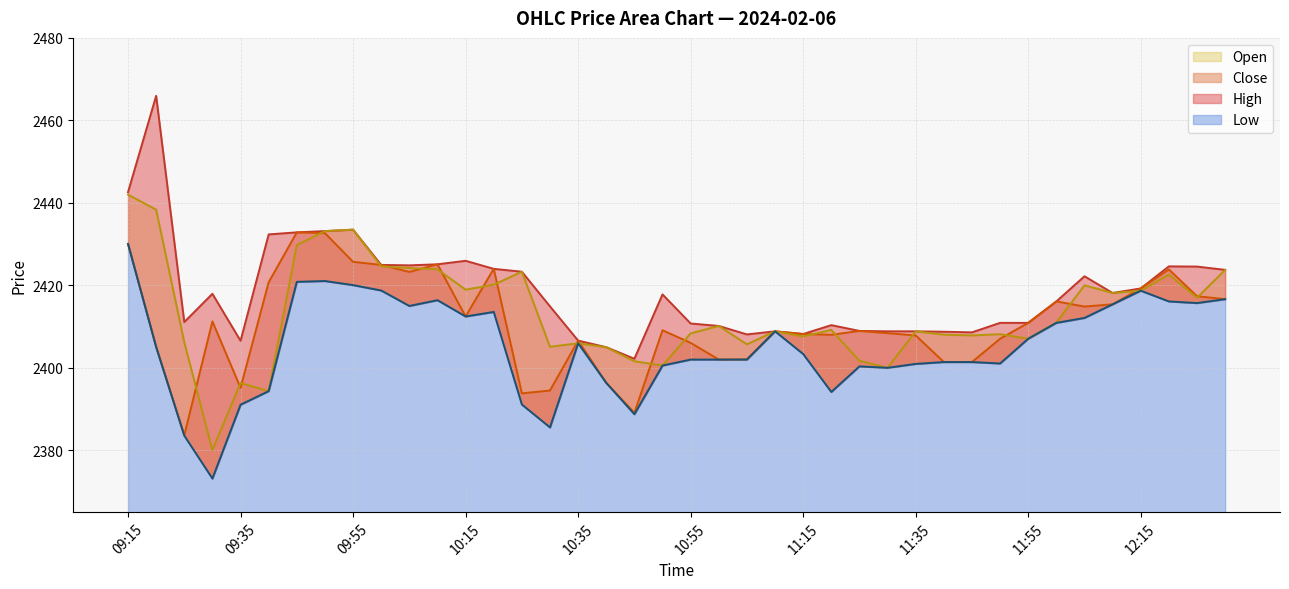

What is the greatest value displayed?

2465.9